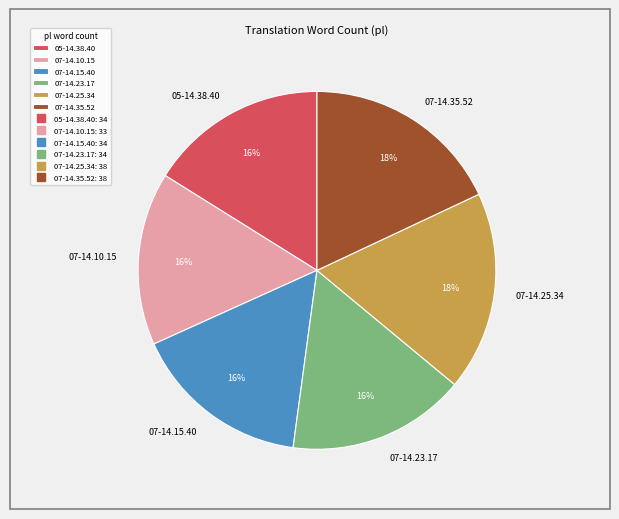

Approximately how many times larger is the value at 07-14.35.52 compared to 07-14.15.40?

1.1